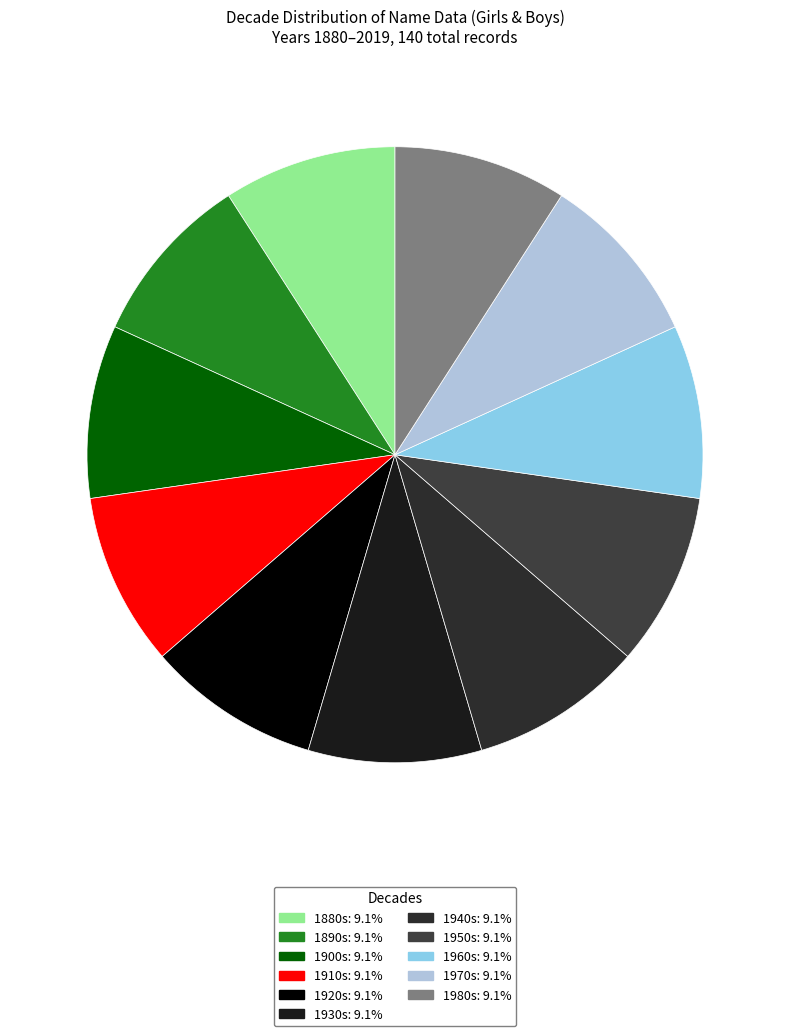

To the nearest percent, what is the average slice percentage?

9%